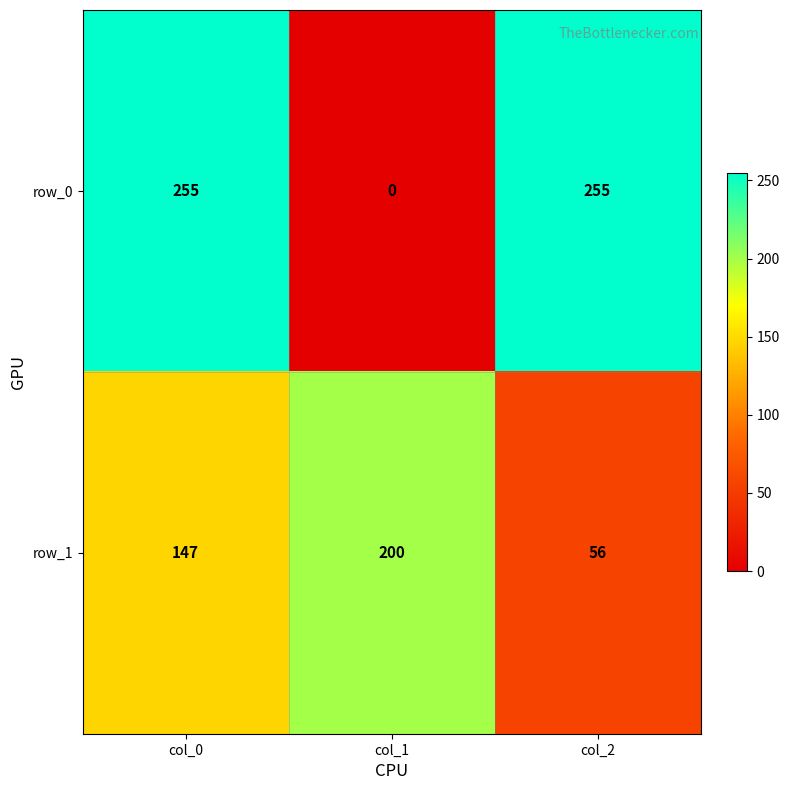

What is the highest value of the row_1 series?

200